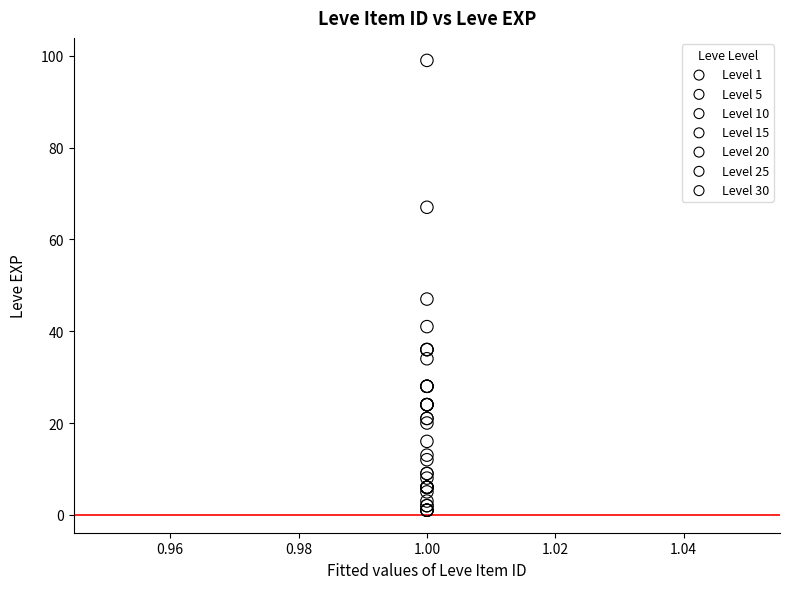

Which series contains the highest Y value?

Level 30